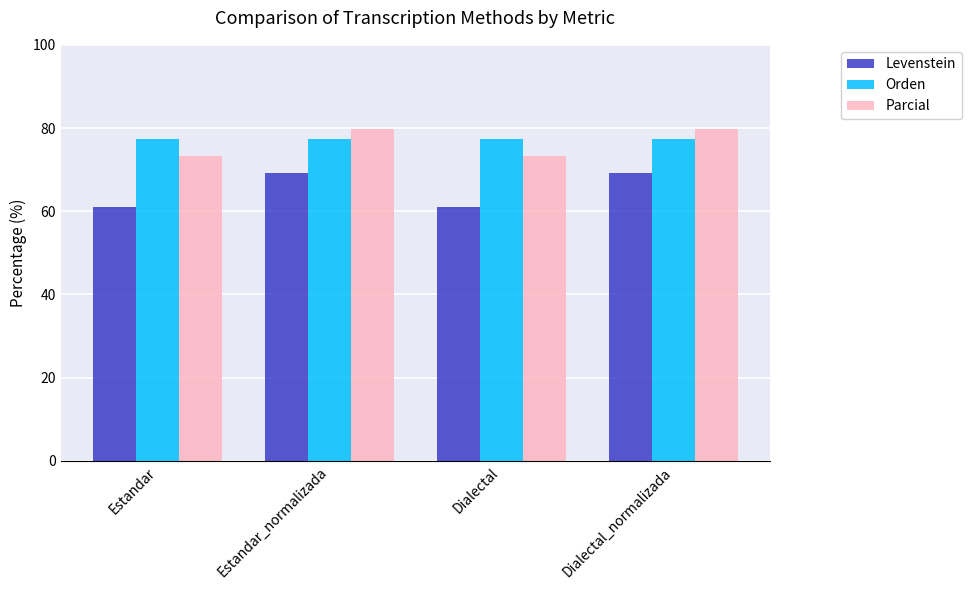

Which series has the widest spread of values?

Levenstein